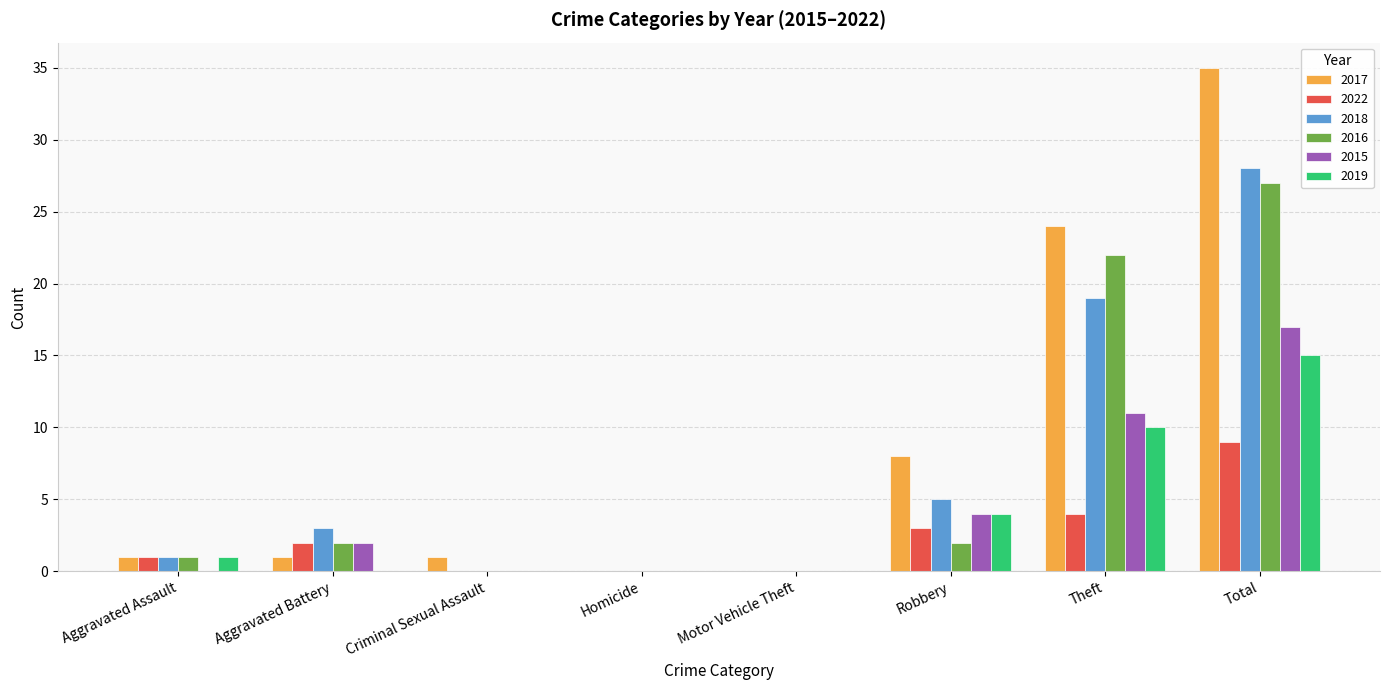

What is the greatest value displayed?

35